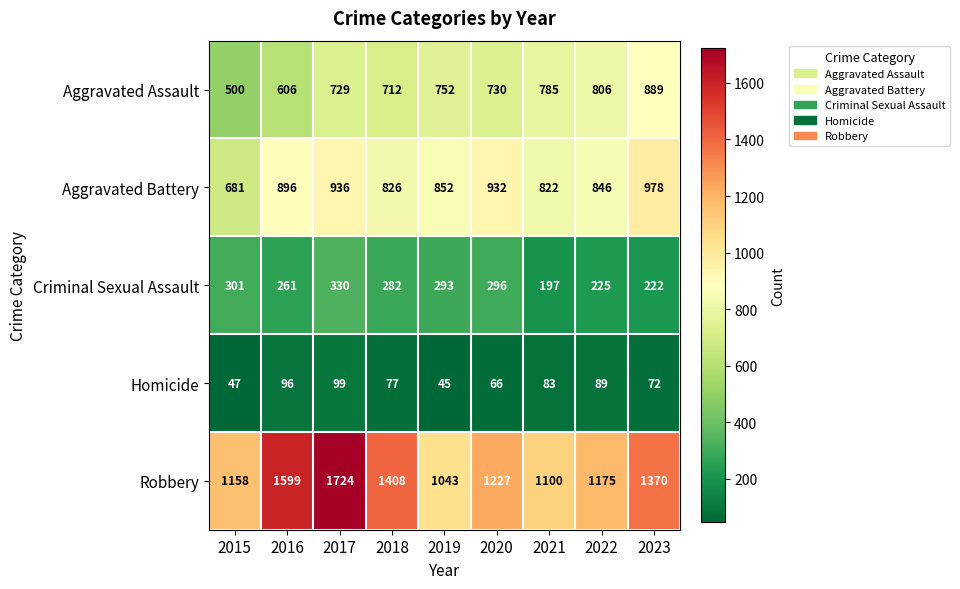

What is the sum of all Robbery values?

11804